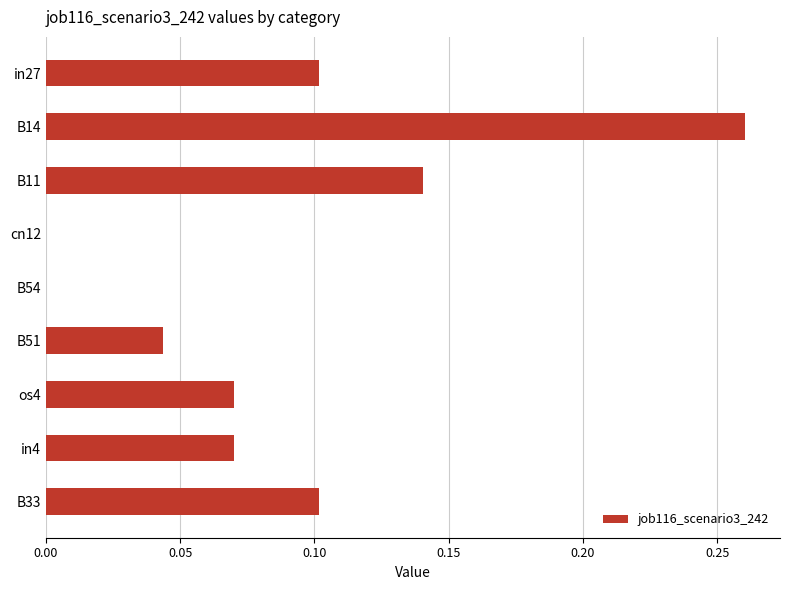

At which category does the chart reach its peak across all series?

B14